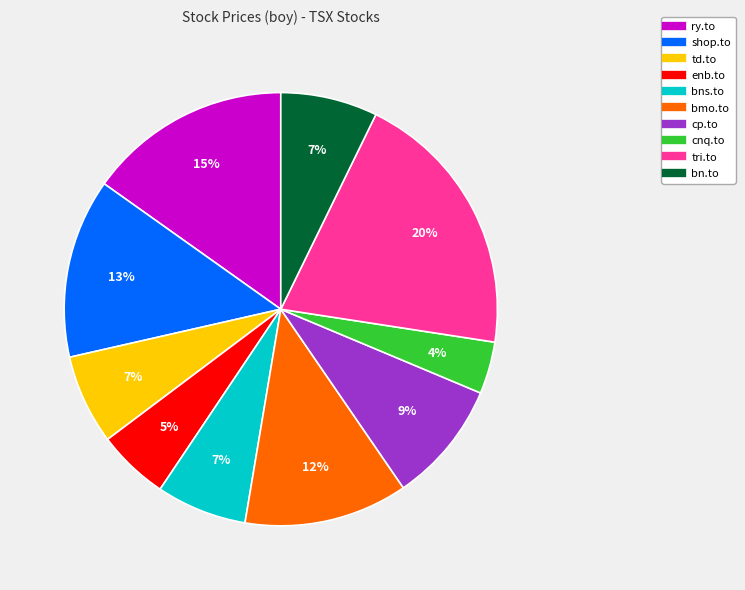

True or false: ry.to accounts for 21% of the total.

False